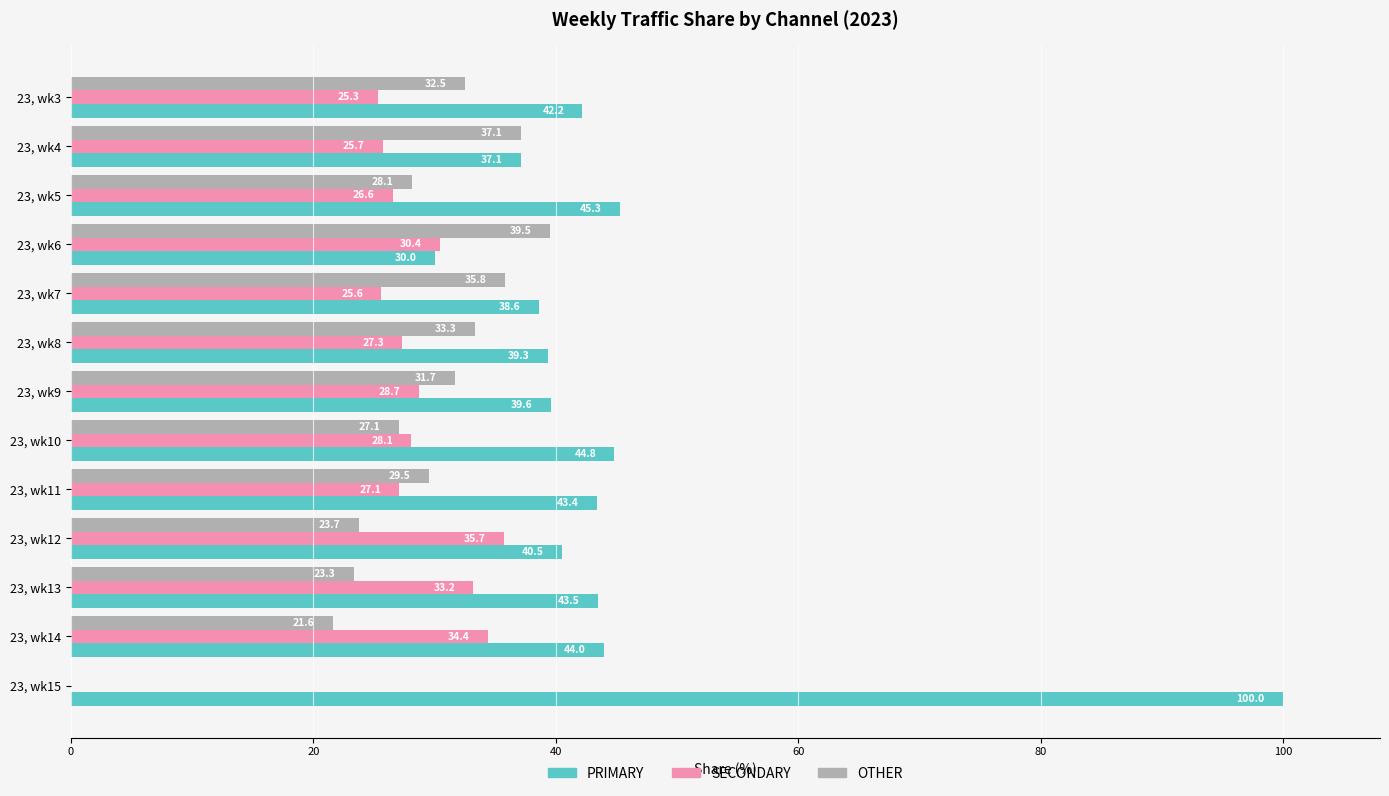

What is the average value of the OTHER series?

27.9